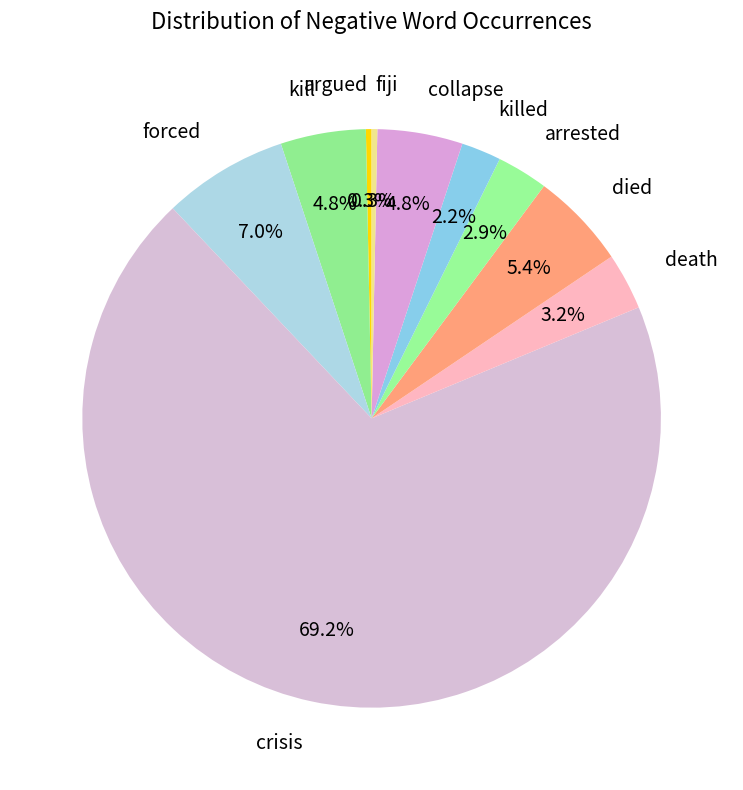

Approximately how many times larger is the value at argued compared to fiji?

1.0